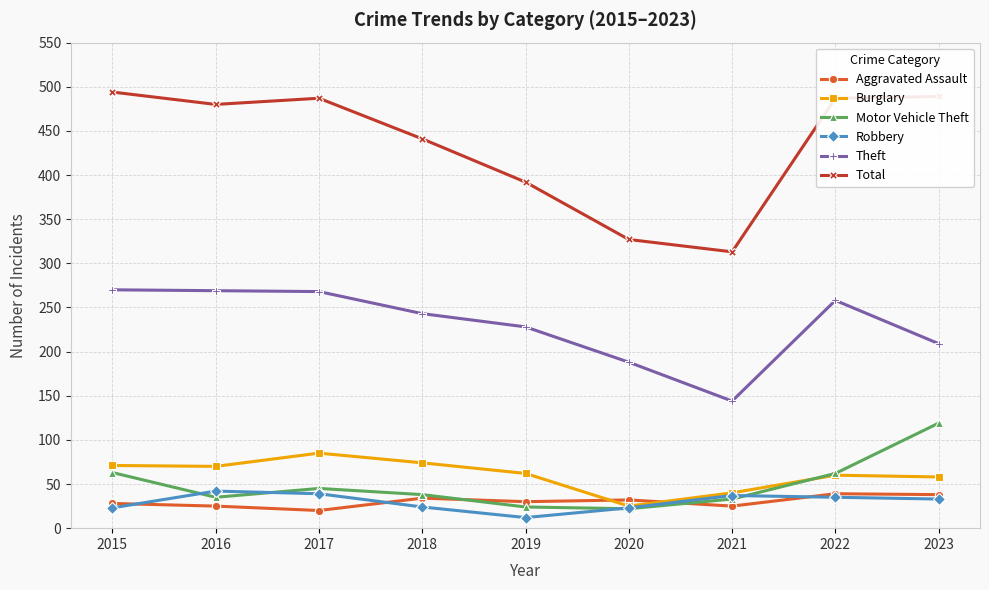

Is this an area chart (filled region under the line)?

No